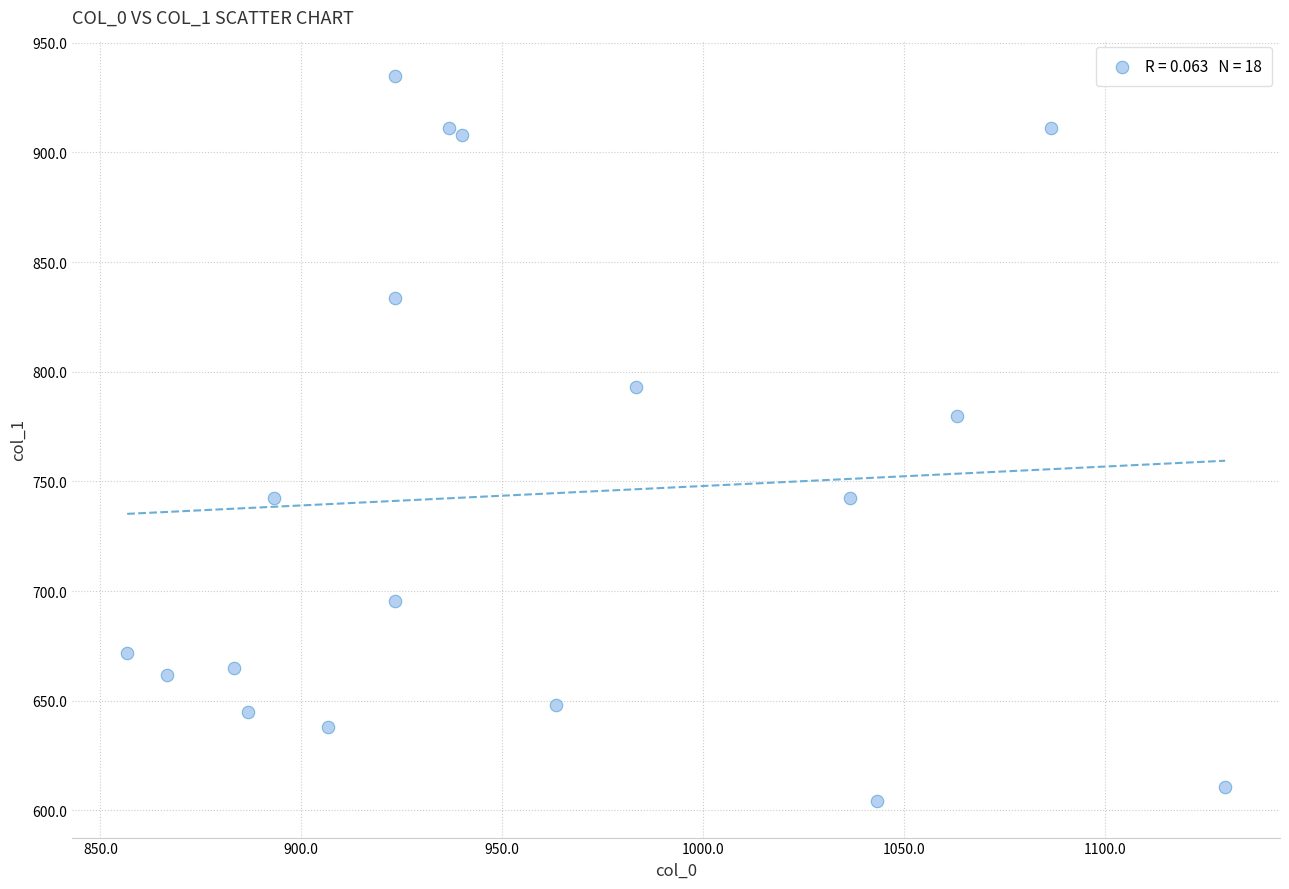

What is the range of X values (max minus min)?

273.3